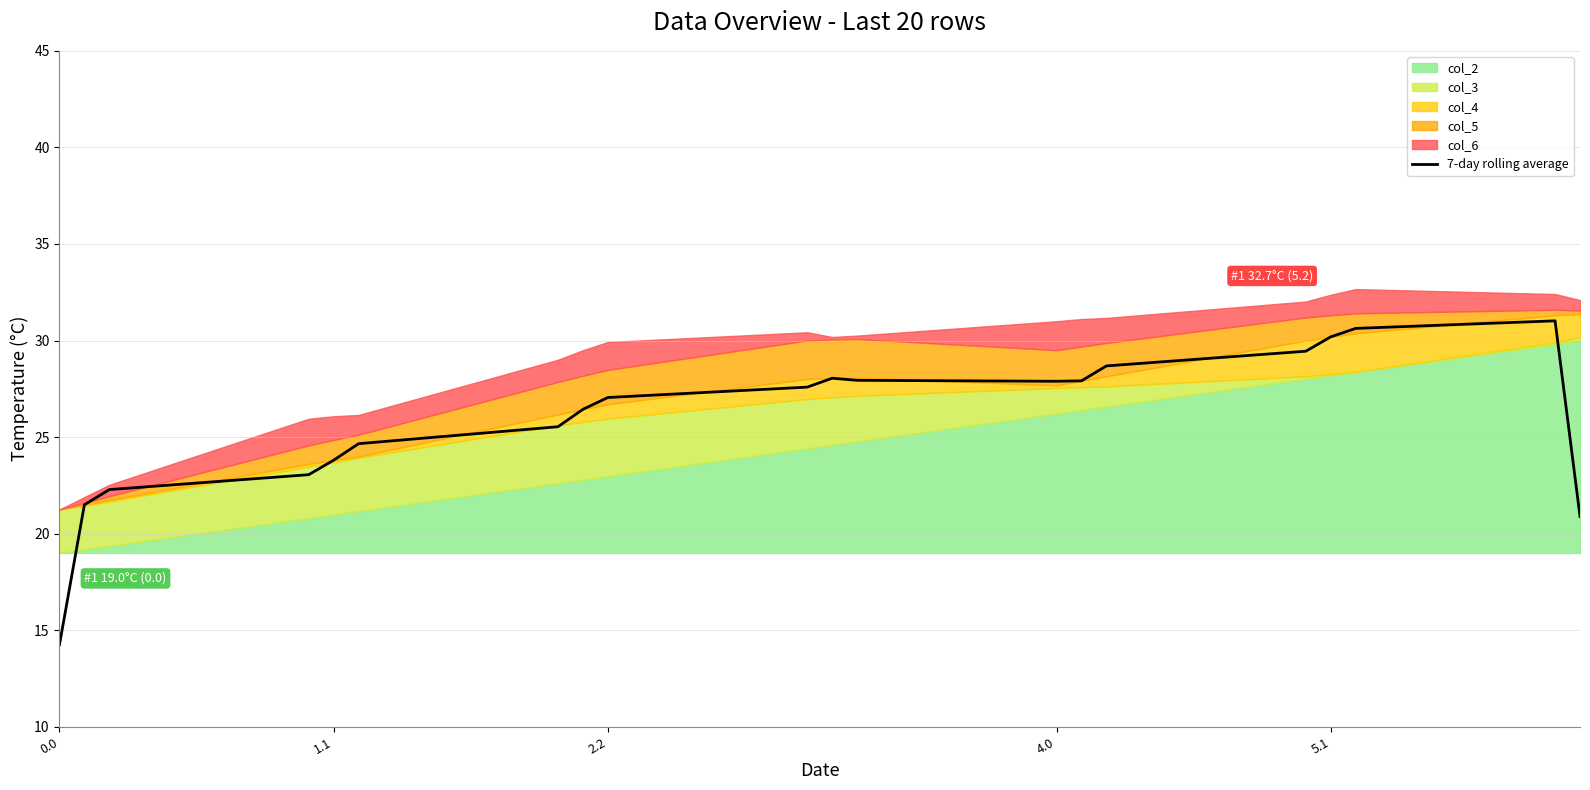

The 7-day rolling average series shows 23.8 at 1.1. True or false?

True